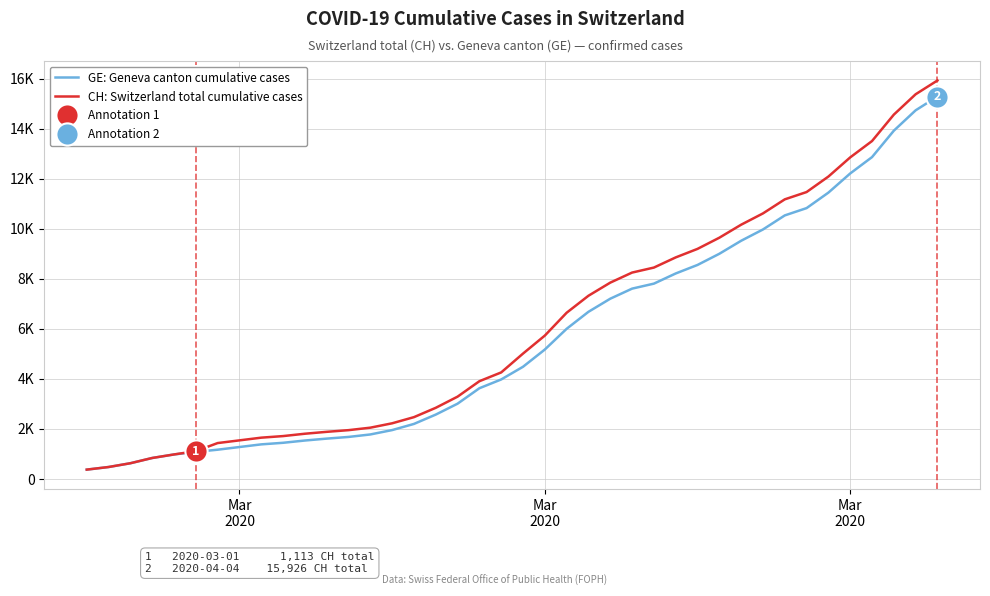

What is the maximum value shown in the chart?

15926